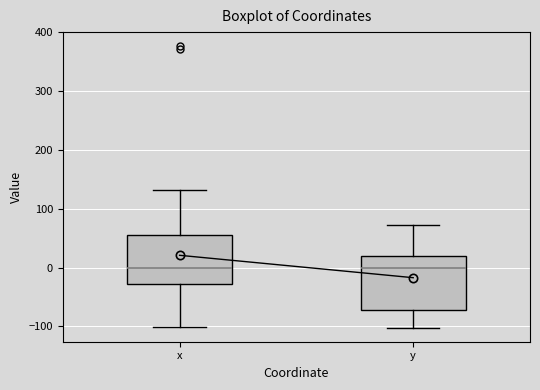

Reading left to right, transcribe this box plot: for each box, give where its median line is, the range the box spans, and where its two whiskers end, as read against the y-axis. The values are not printed on the chart, so give them approximately, as read against the axis.

x: median 0, box -30 to 50, whiskers -100 to 130
y: median 0, box -70 to 20, whiskers -100 to 70